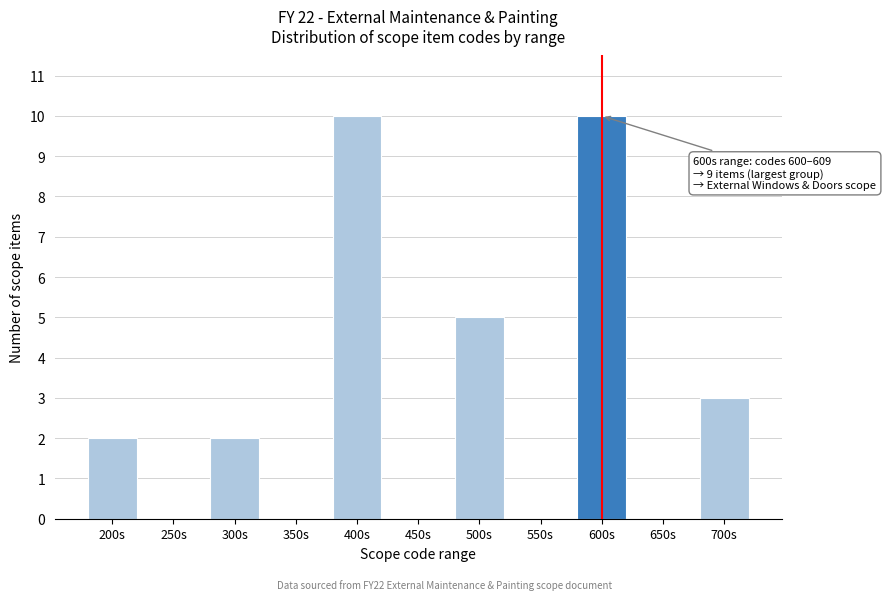

Reading left to right, extract all data points from this chart.

200s=2	250s=0	300s=2	350s=0	400s=10	450s=0	500s=5	550s=0	600s=10	650s=0	700s=3